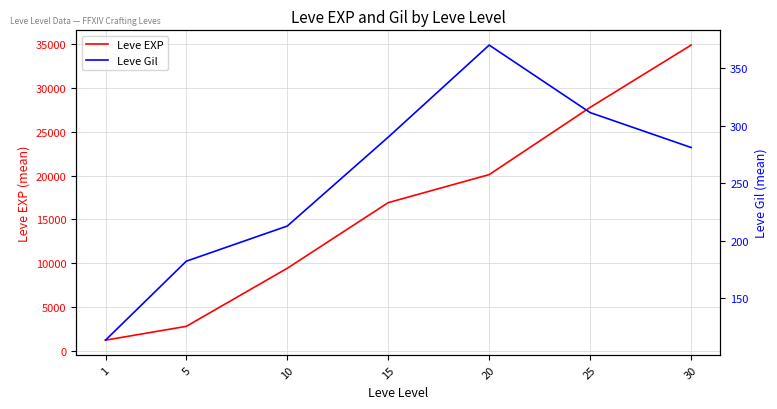

What is the difference between the Leve Gil values at 10 and 1?

99.2